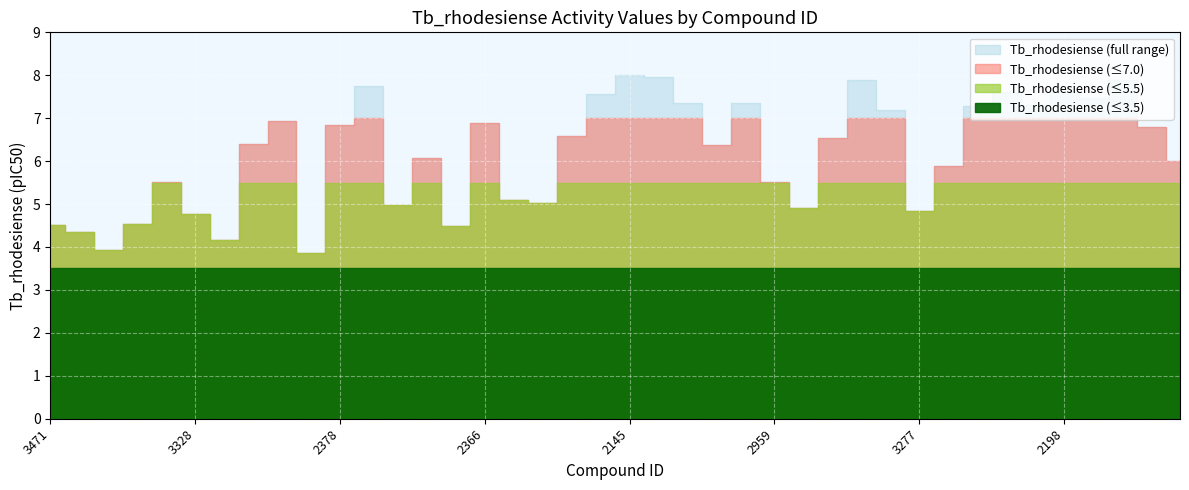

What is the average value?

6.2